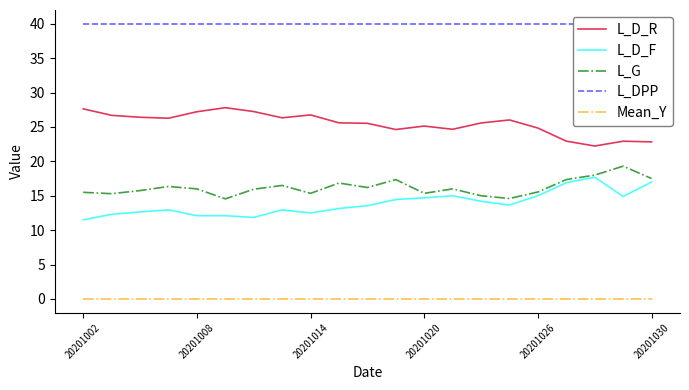

What is the approximate value of L_D_R at 11?

24.6